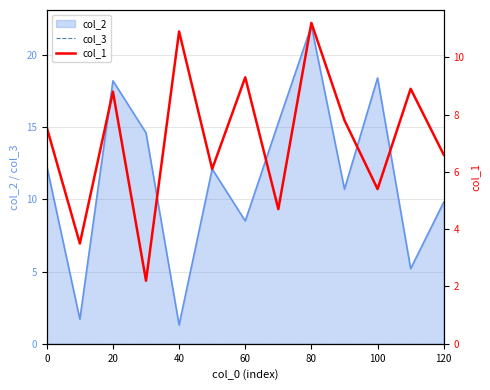

Reading right to left, transcribe all the data shown in this chart.

col_3: 0.0	0.0	0.0	0.0	0.0	0.0	0.0	0.0	0.0	0.0	0.0	0.0	0.0
col_1: 6.6	8.9	5.4	7.8	11.2	4.7	9.3	6.1	10.9	2.2	8.8	3.5	7.5